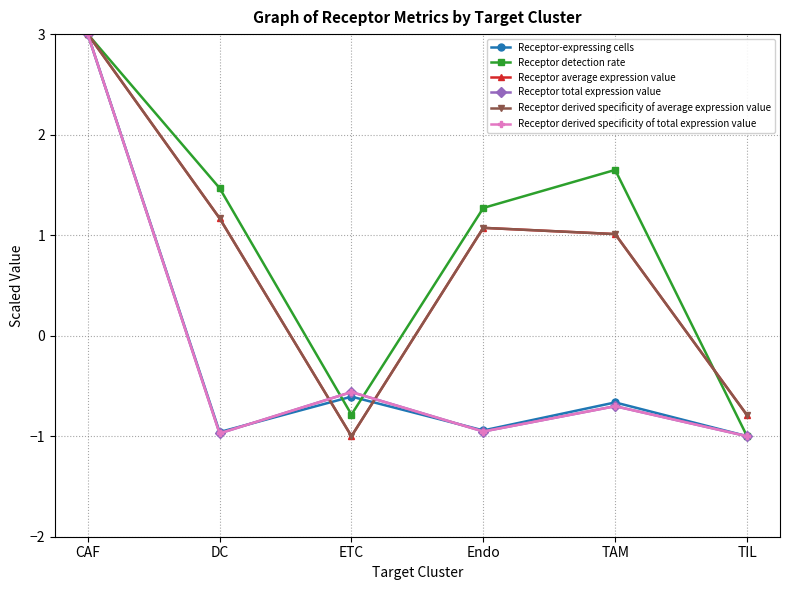

What is the lowest value of the Receptor-expressing cells series?

-1.0